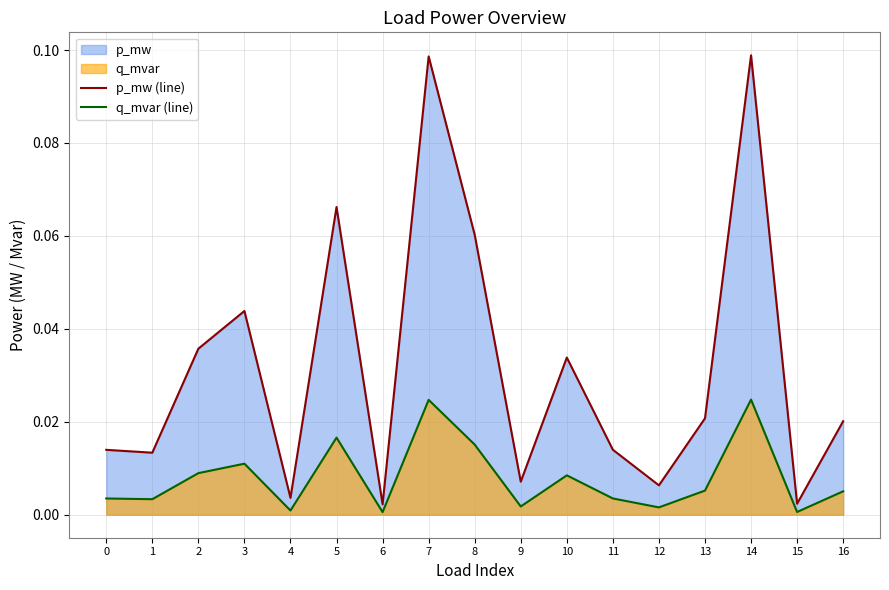

True or false: q_mvar (line) has a value of 0.0 at 16.

False